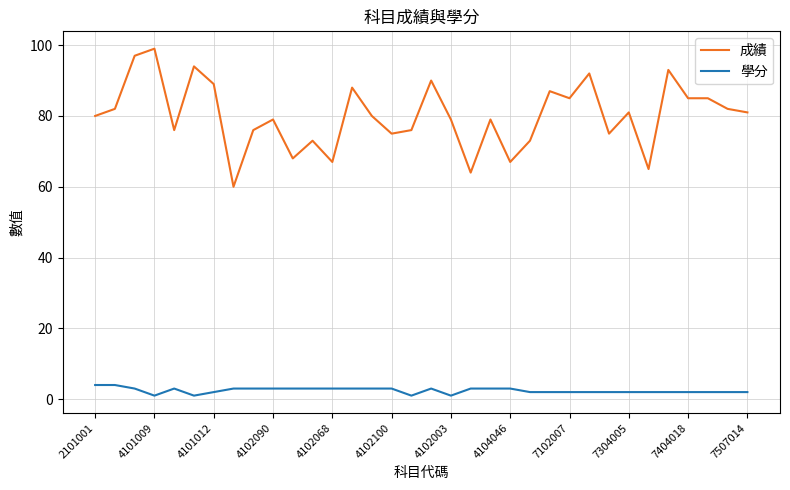

Rank the series by their maximum value, from lowest to highest.

學分, 成績